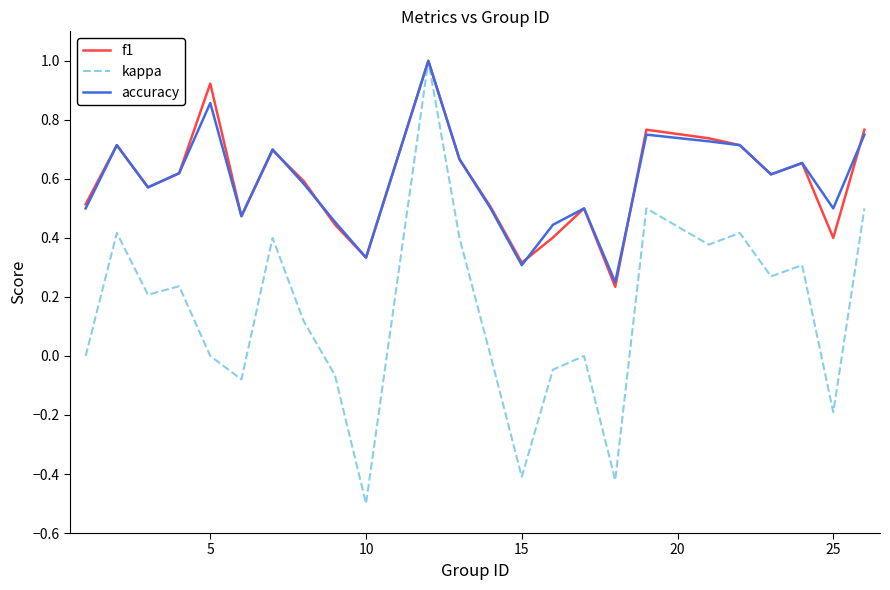

What is the maximum value shown in the chart?

1.0